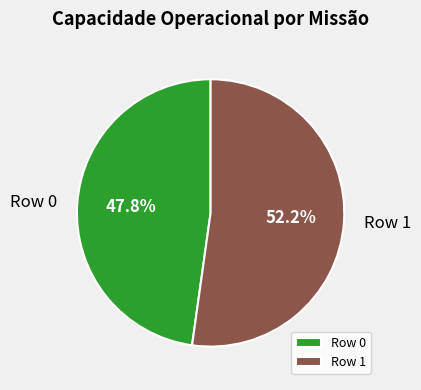

Which slice represents more than half of the pie?

Row 1